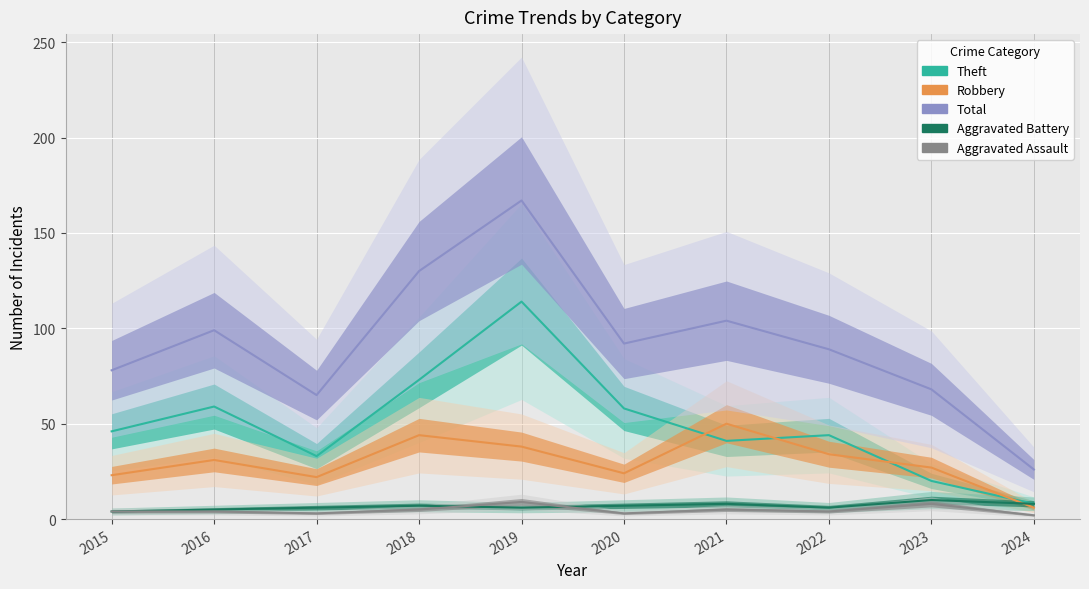

At which label does Total reach its minimum?

2024